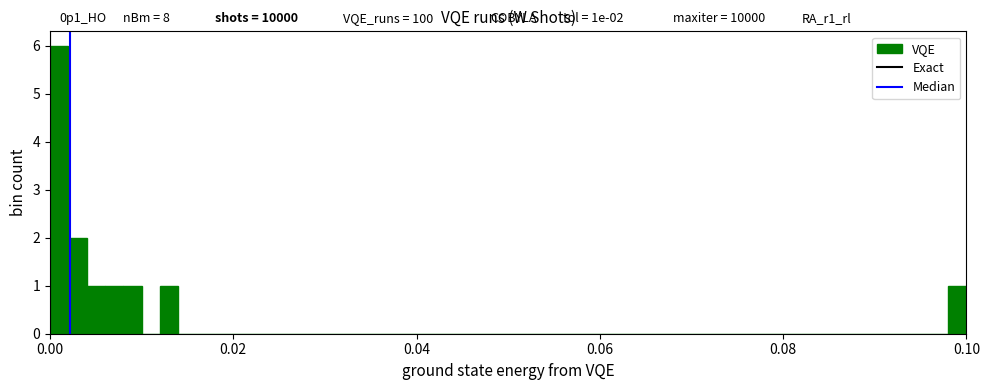

Read against the x-axis, roughly where is the centre of the tallest bar?

0.002